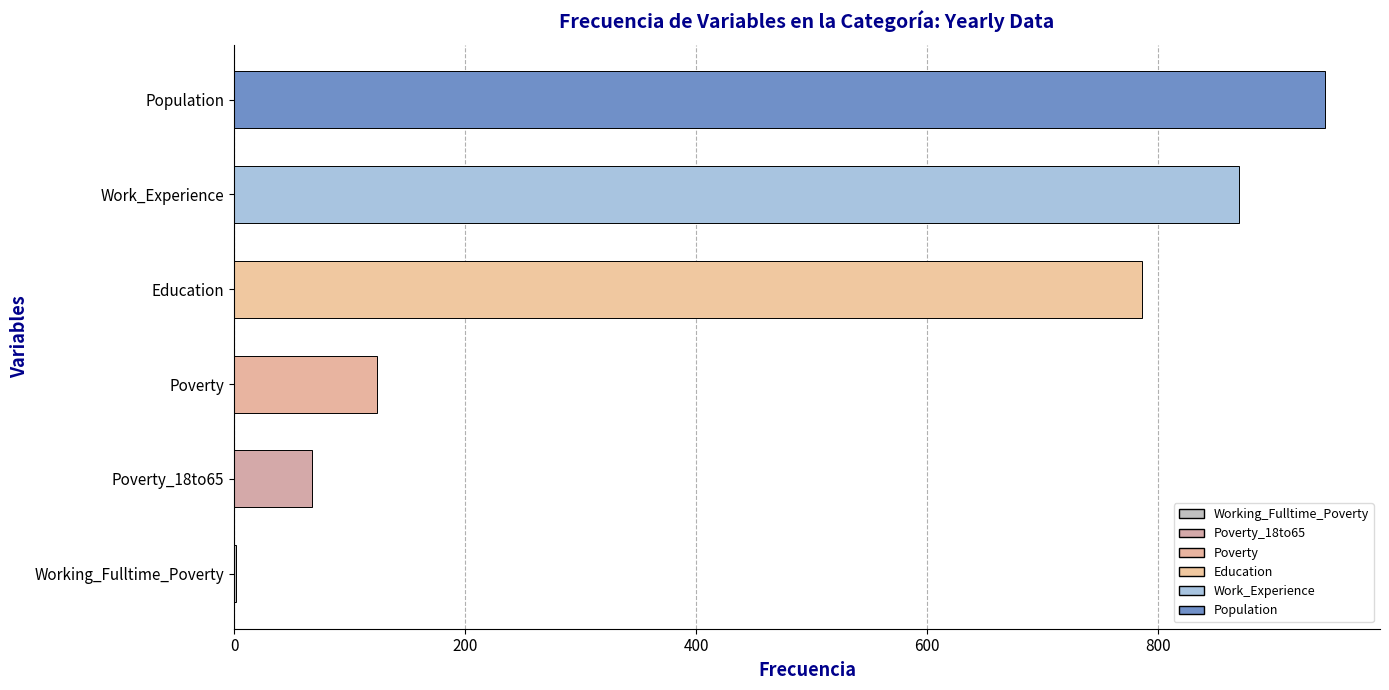

Is it true that the value at Population is 1644.8?

False